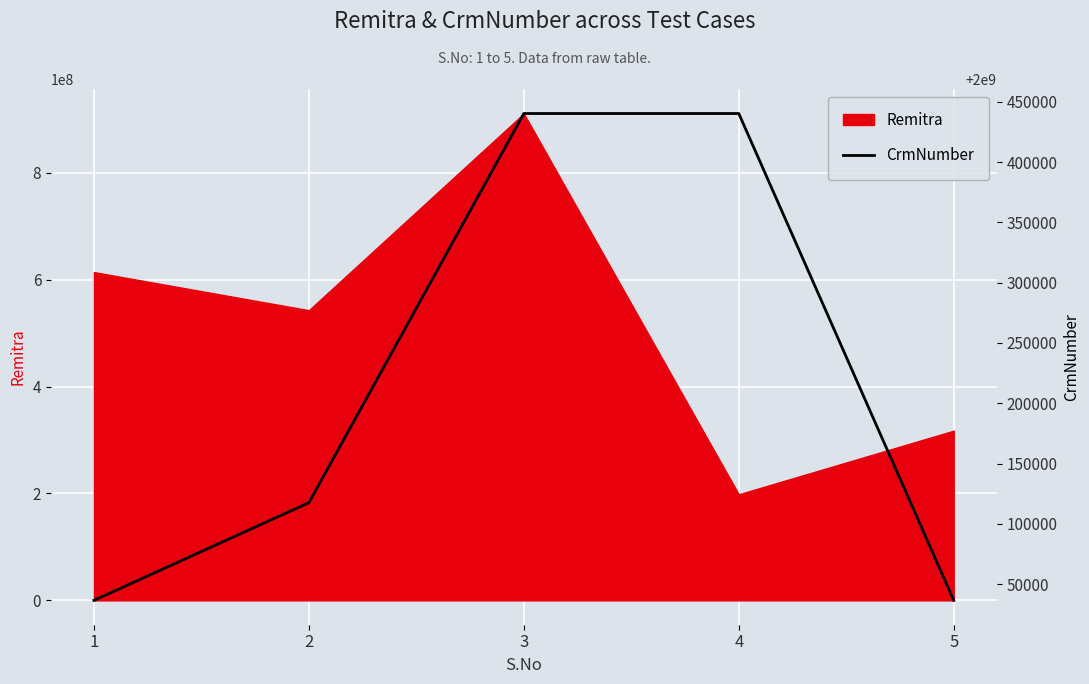

Reading left to right, extract all data points from this chart.

2000036529	2000117547	2000440295	2000440295	2000036529